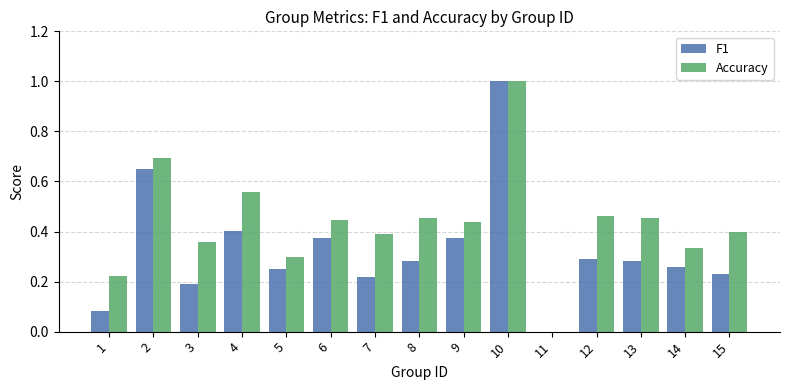

The F1 series shows 0.0 at 11. True or false?

True